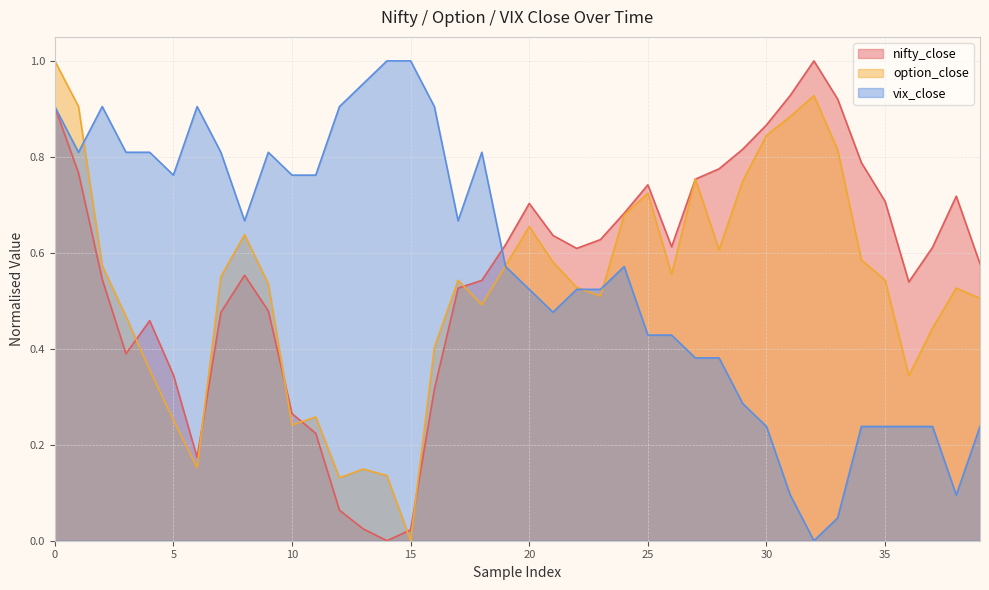

At 30, list the series in order from largest to smallest.

nifty_close, option_close, vix_close